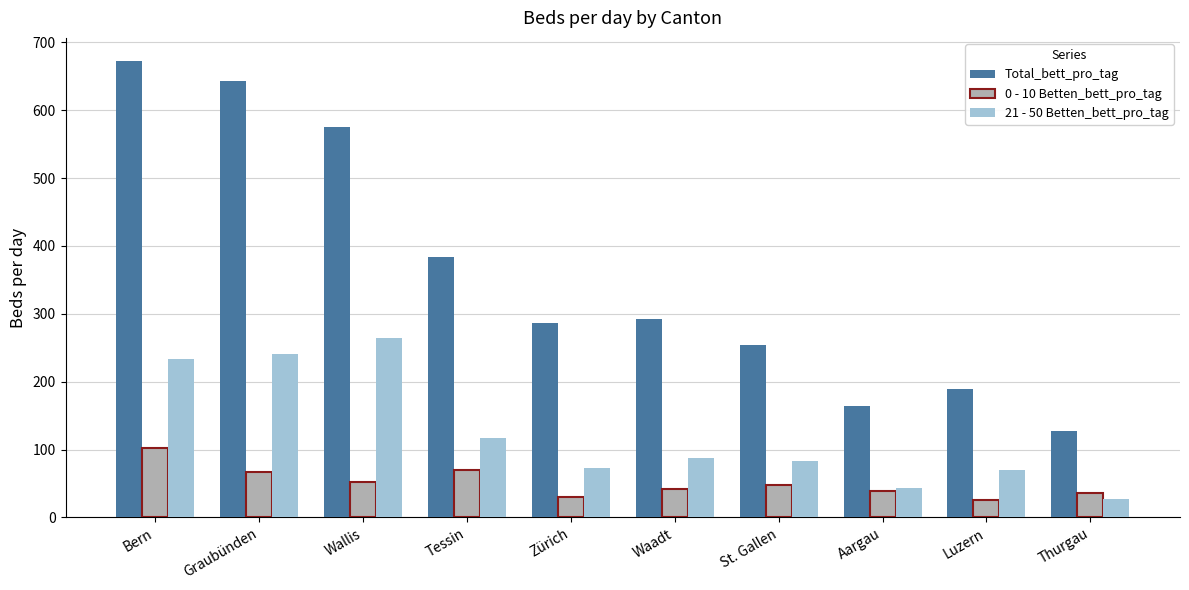

How many data points in 21 - 50 Betten_bett_pro_tag are above 87?

5